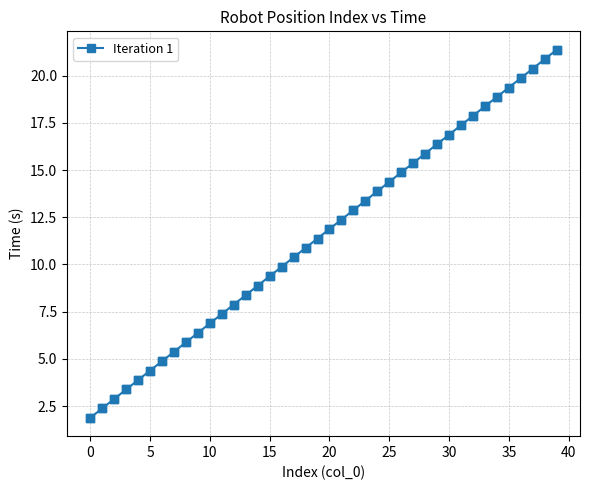

What is the value of the 15th point from the left?

8.9